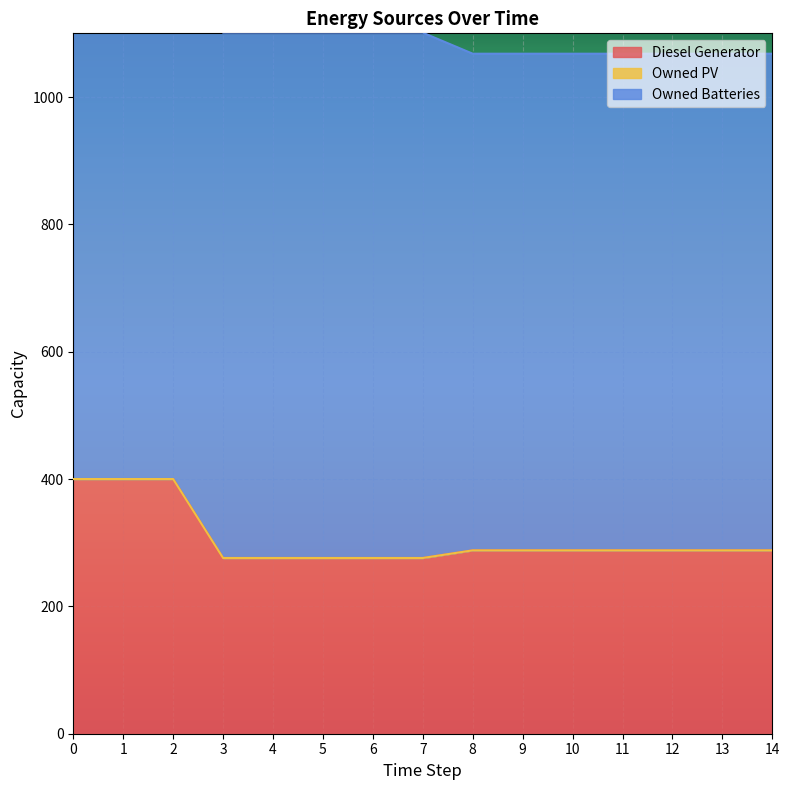

Reading left to right, what are all the values shown in this chart?

Diesel Generator: 400	400	400	276	276	276	276	276	288	288	288	288	288	288	288
Owned PV: 0	0	0	0	0	0	0	0	0	0	0	0	0	0	0
Owned Batteries: 825	825	825	825	825	825	825	825	780	780	780	780	780	780	780